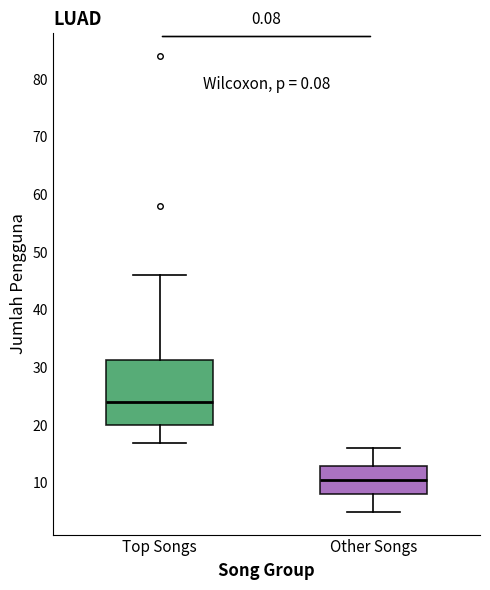

Reading left to right, read every box against the y-axis: the position of its median line, the range the box covers, and the ends of its whiskers. The values are not printed on the chart, so give them approximately, as read against the axis.

Top Songs: median 24, box 20 to 31, whiskers 17 to 46
Other Songs: median 11, box 8 to 13, whiskers 5 to 16